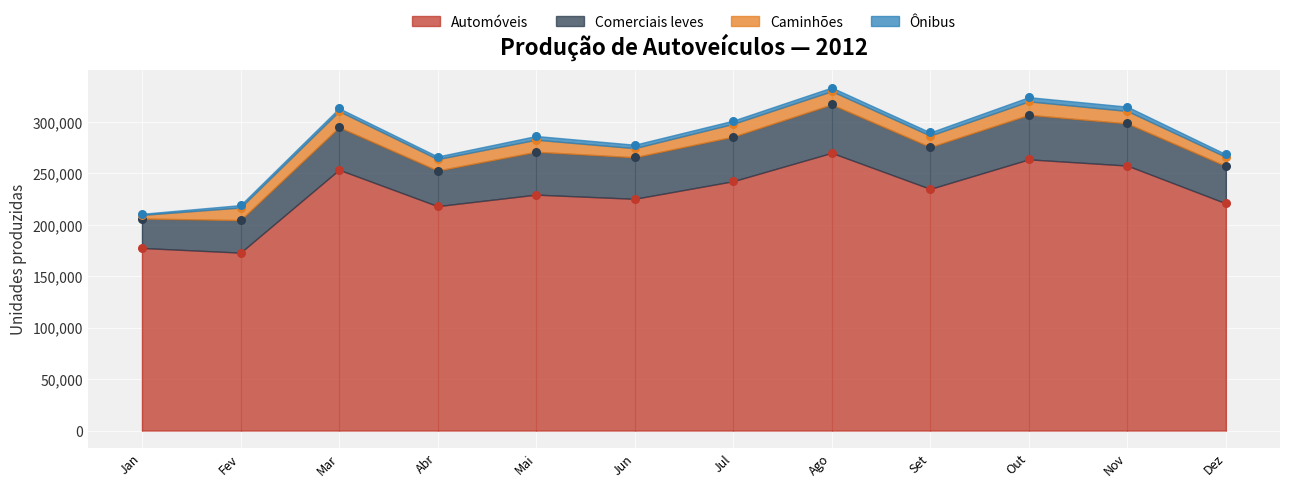

At how many categories does at least one series exceed 18148?

12